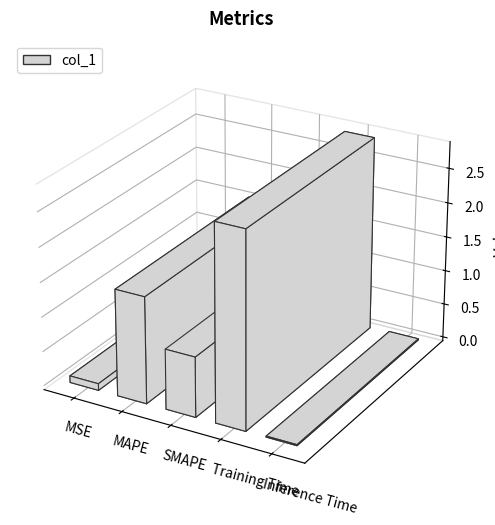

The value at Training Time is 2.8. True or false?

True